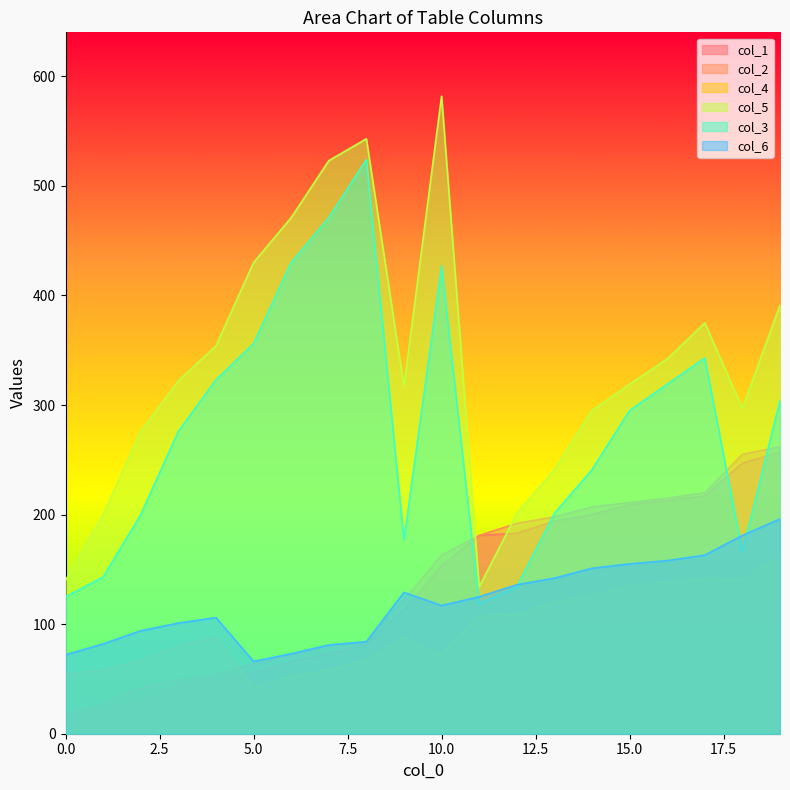

Which has a higher value, 4 or 16?

16